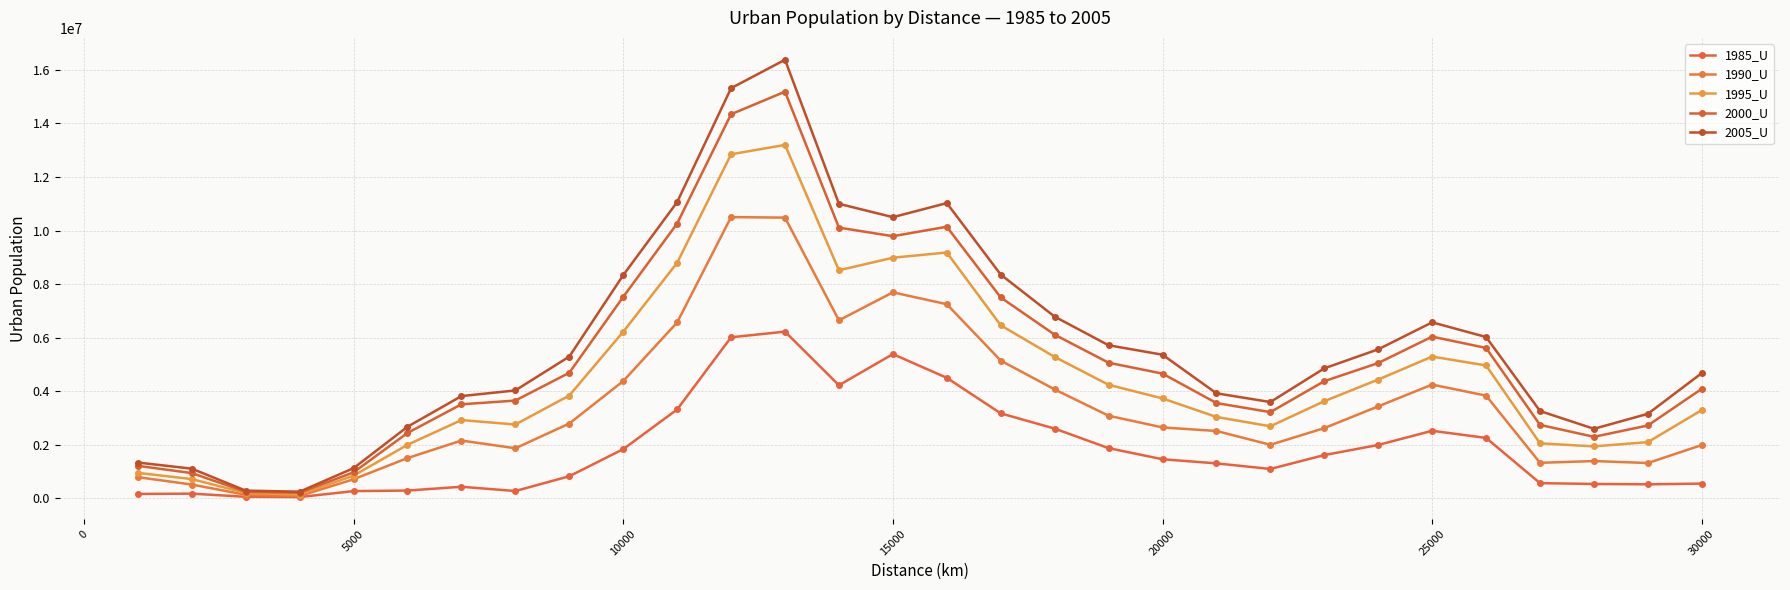

True or false: 1990_U and 2005_U cross at least once.

False